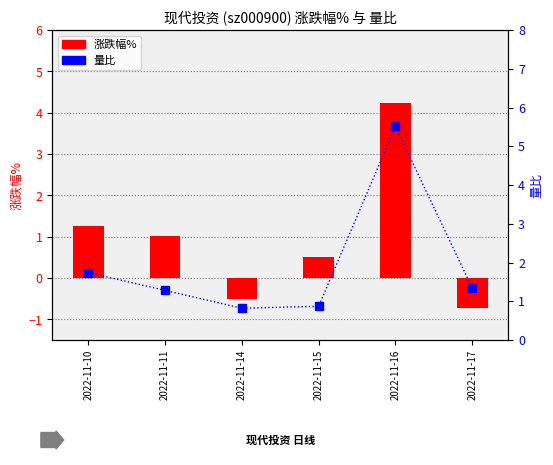

Reading left to right, transcribe all the data shown in this chart.

涨跌幅%: 1.3	1.0	-0.5	0.5	4.2	-0.7
量比: 1.7	1.3	0.8	0.9	5.5	1.3